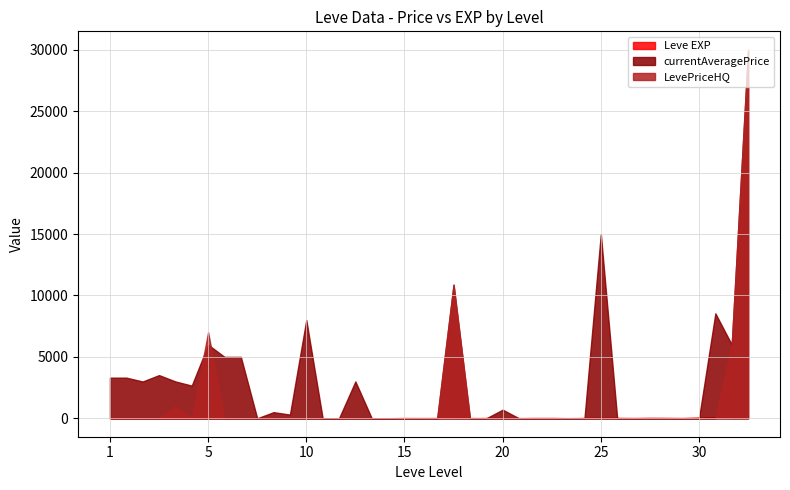

What is the sum of the Leve EXP values at 15 and 20?

52